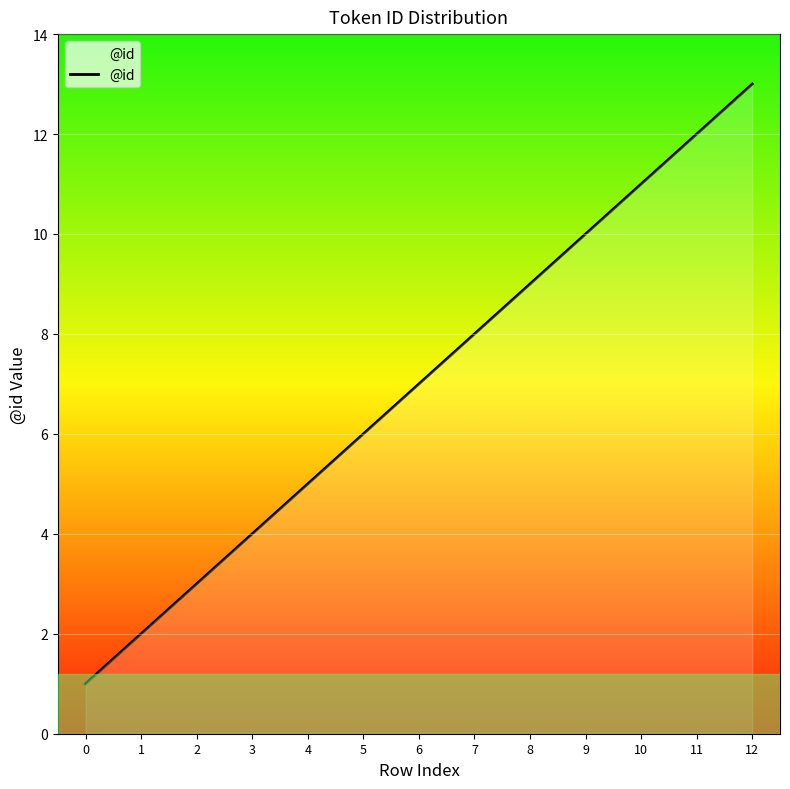

Is it true that the value at 4 is 8?

False